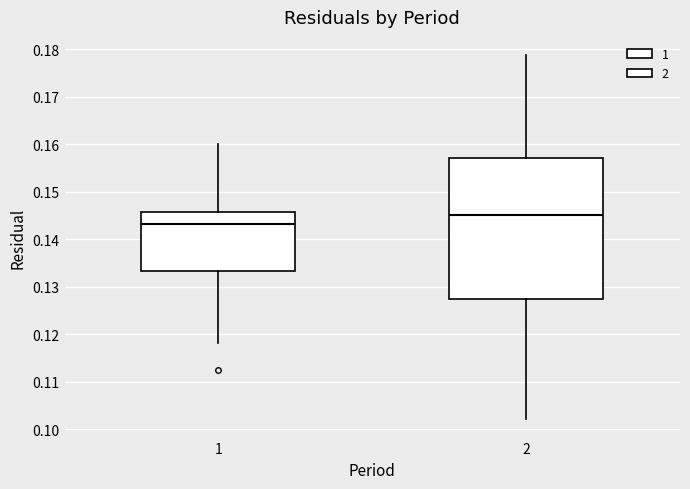

Comparing the boxes themselves (not the whiskers), which one is the tallest?

2